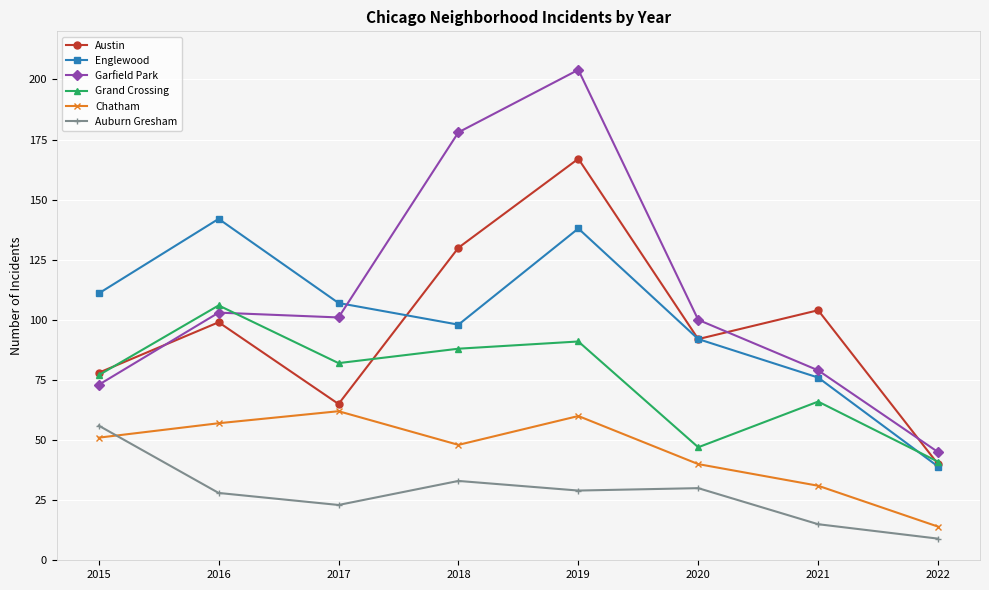

Rank the categories by Englewood value from lowest to highest.

2022, 2021, 2020, 2018, 2017, 2015, 2019, 2016